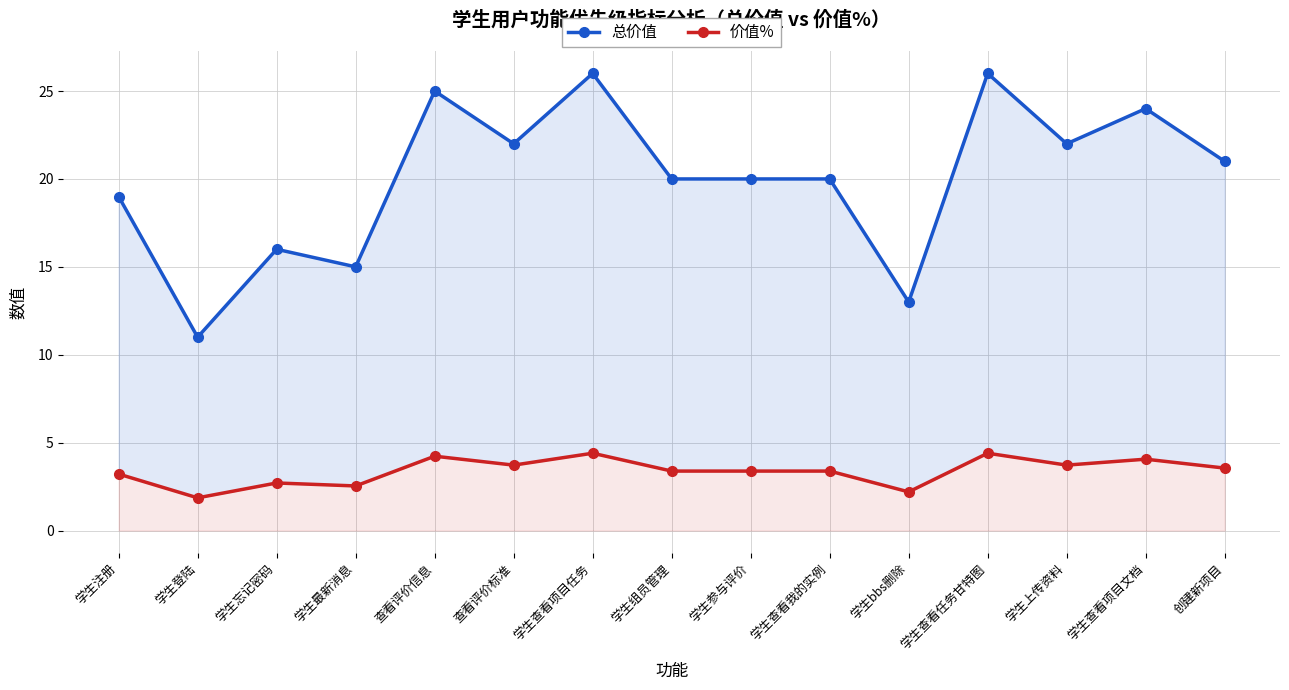

True or false: 价值% and 总价值 intersect in this chart.

False